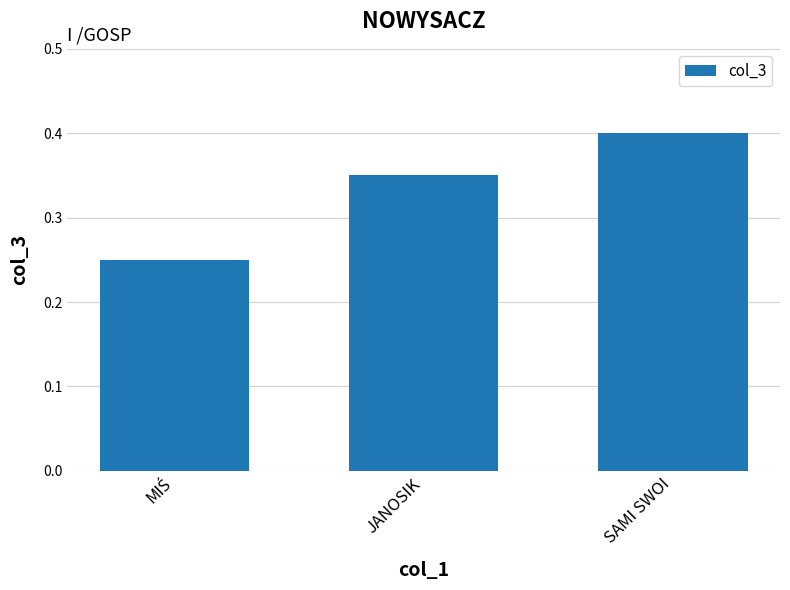

What is the greatest value displayed?

0.4